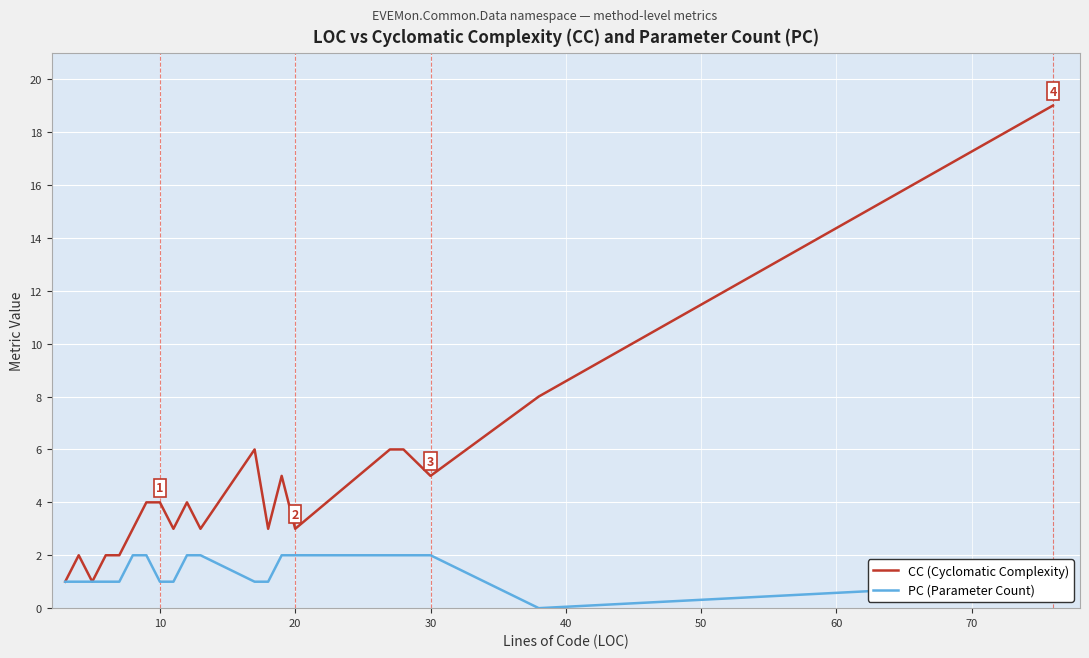

Rank the series by their maximum value, from highest to lowest.

CC (Cyclomatic Complexity), PC (Parameter Count)